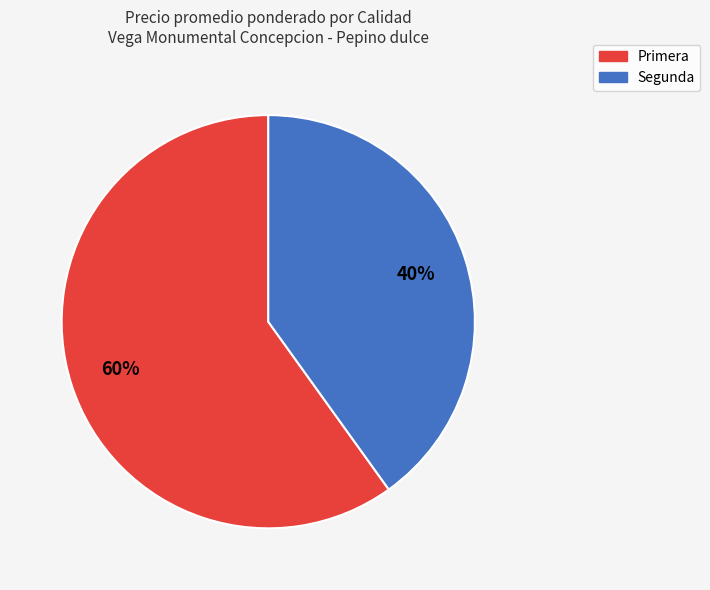

Approximately how many times larger is the value at Primera compared to Segunda?

1.5